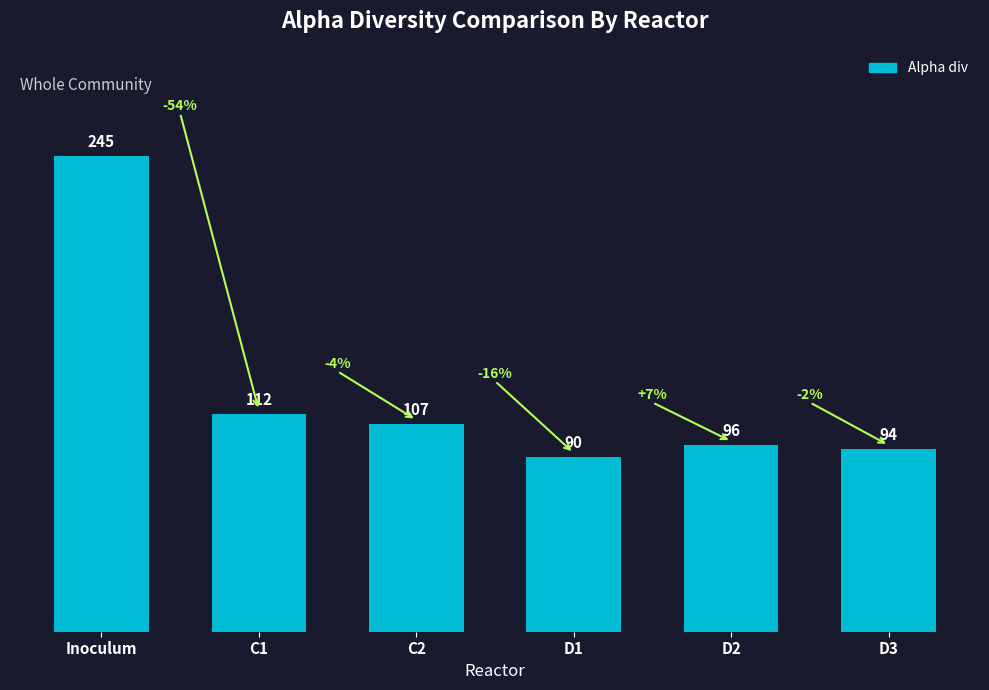

At which category does the chart reach its peak across all series?

Inoculum